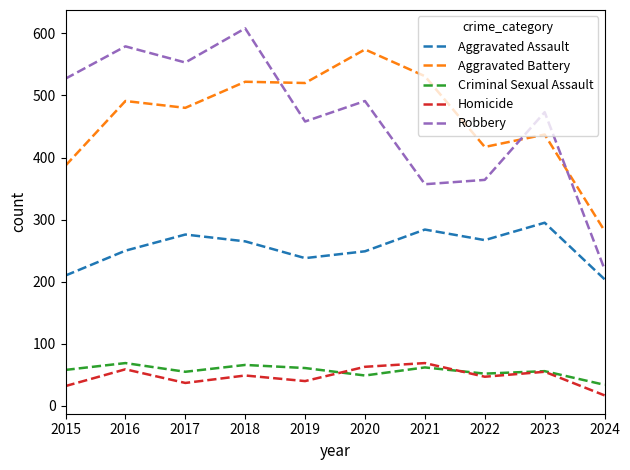

Is it true that Robbery equals 220 at 2024?

True